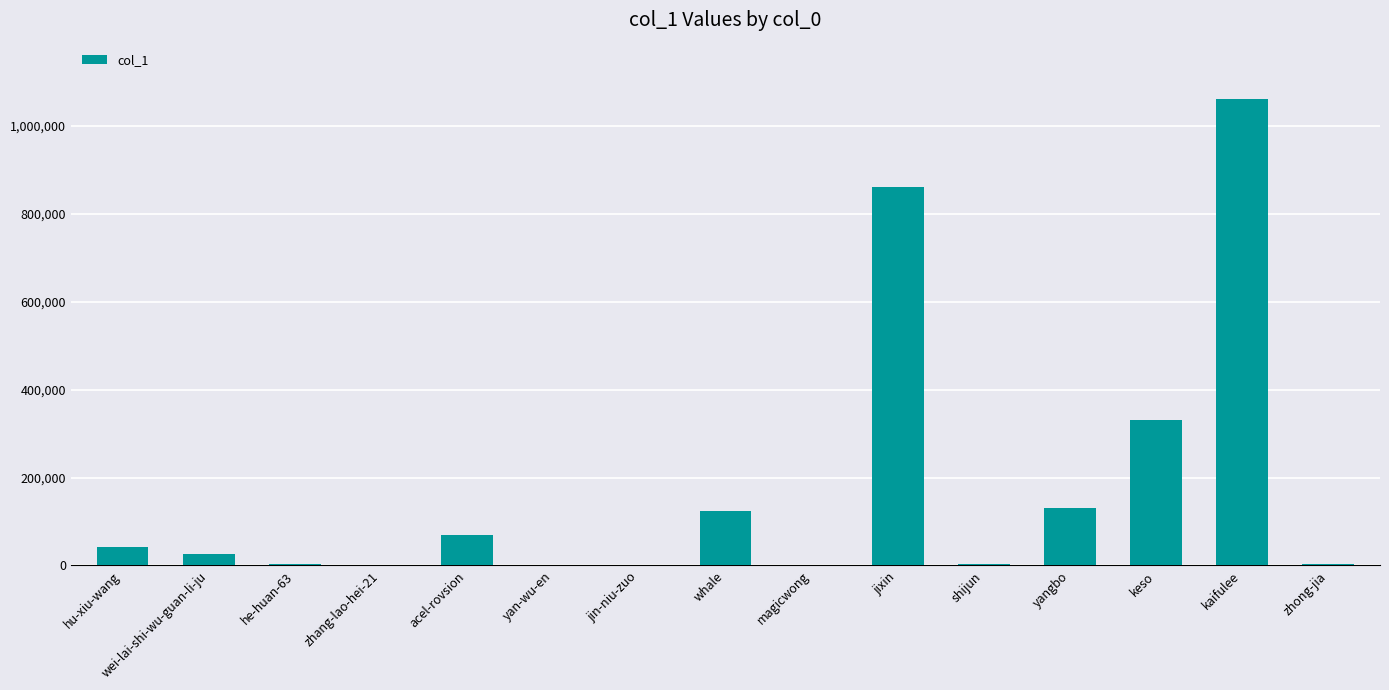

What is the maximum value shown in the chart?

1062193